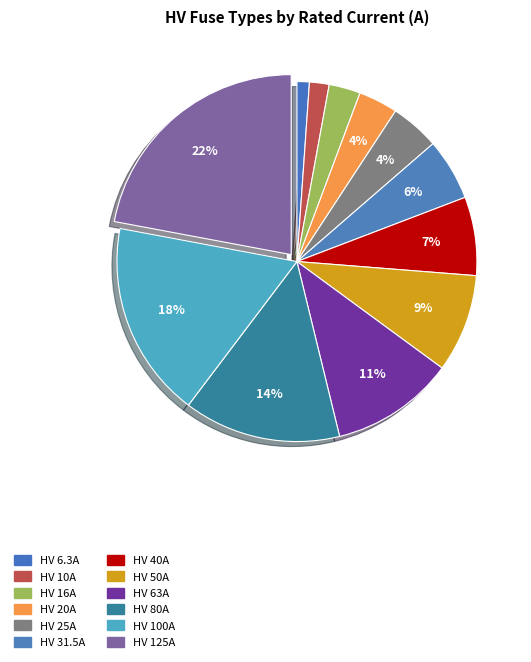

Does HV 80A account for over 50% of the chart?

No